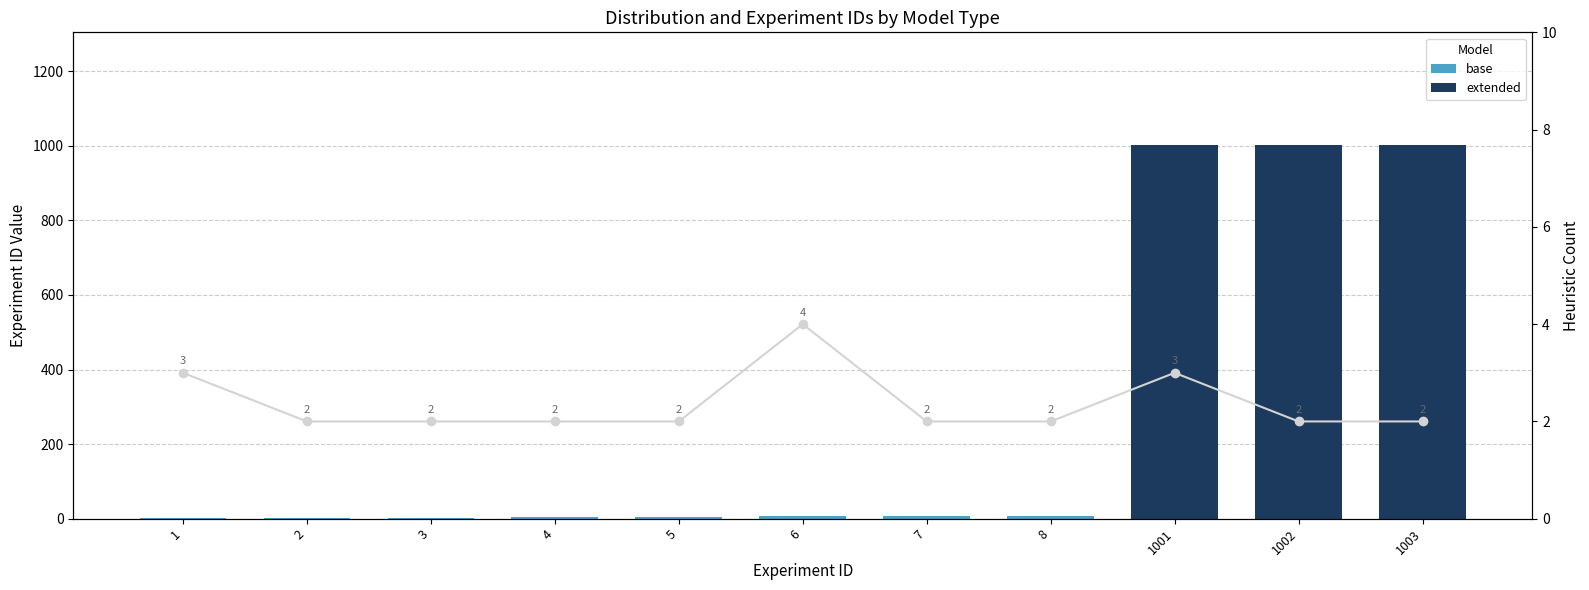

What is the value of the extended bar at the 9th from the left?

1001